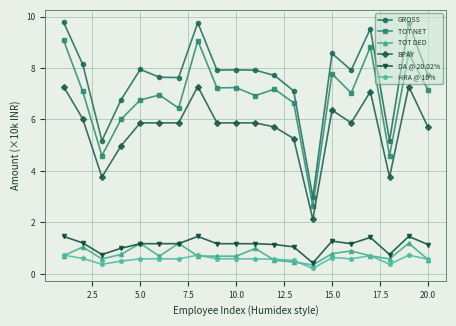

True or false: BPAY and TOT DED cross at least once.

False